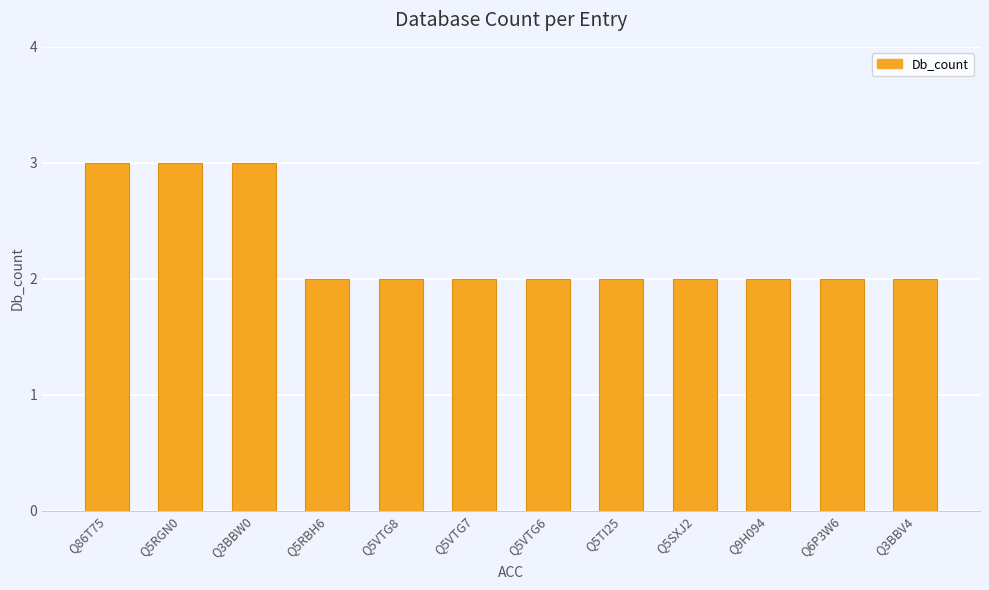

What is the ratio of the value at Q6P3W6 to the value at Q86T75?

0.7